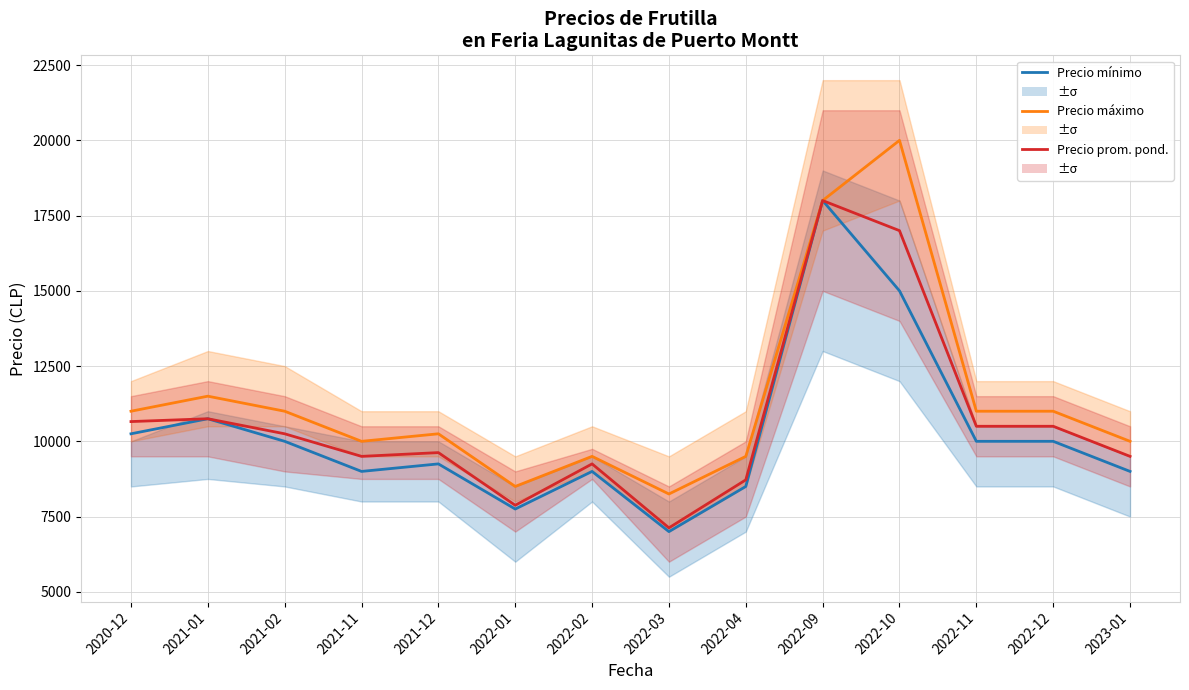

What is the sum of the Precio promedio ponderado values at 2022-03 and 2022-11?

17625